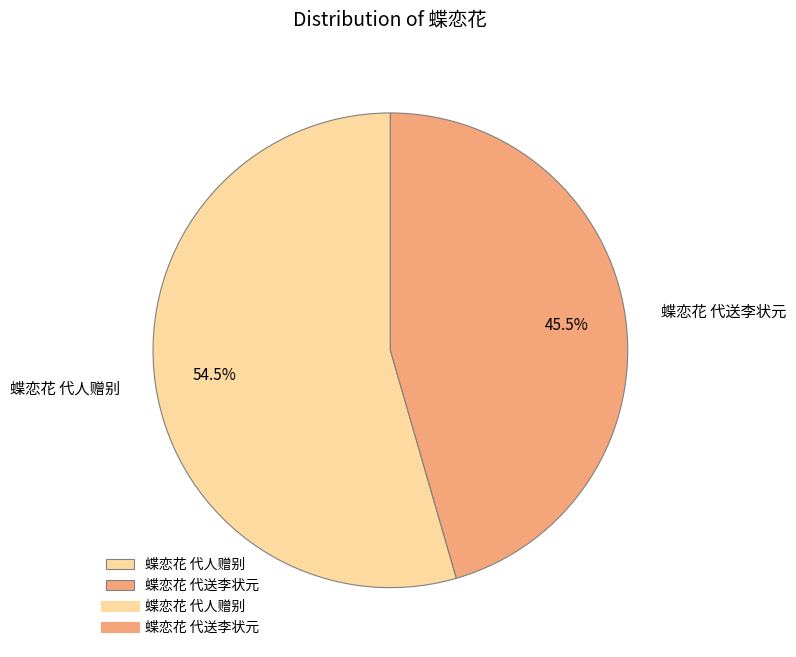

Does 蝶恋花 代送李状元 represent more than half of the total?

No